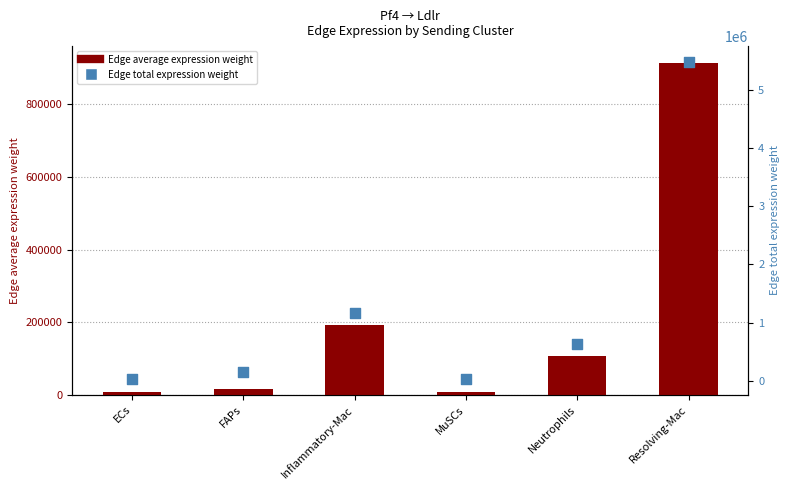

What is the total value across all series at ECs?

36942.9